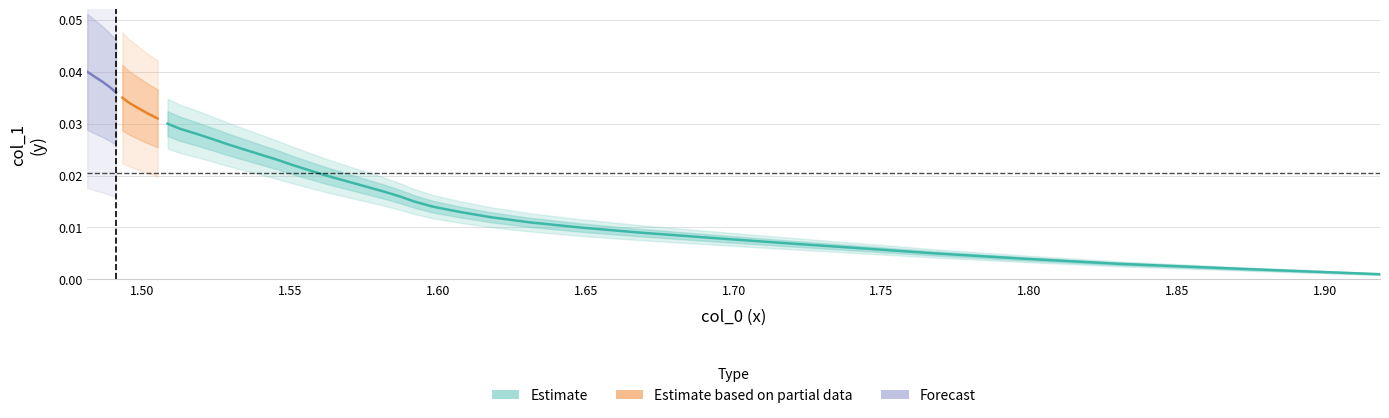

What is the value of the col_0 point at the 28th from the left?

1.5